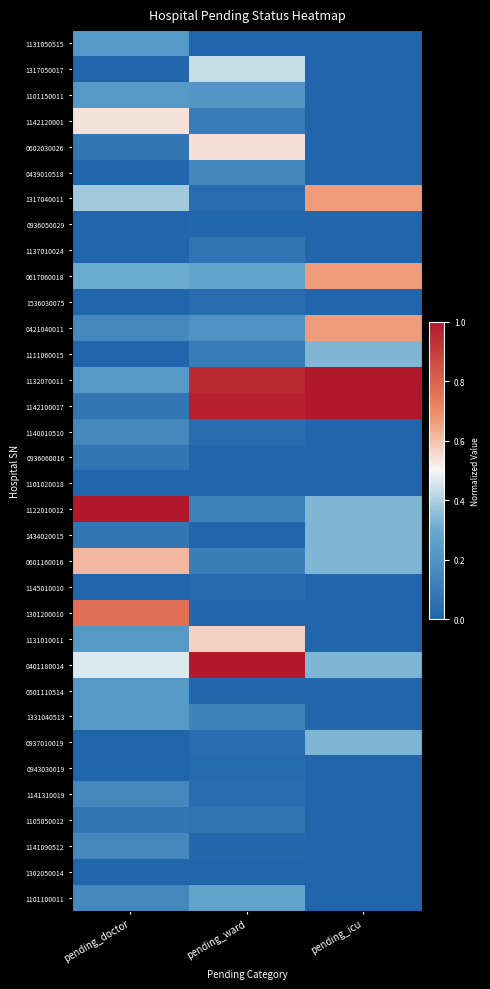

Rank the series at pending_icu from lowest to highest value.

1131050515, 1317050017, 1101150011, 1142120001, 0602030026, 0439010518, 0936050029, 1137010024, 1536030075, 1140010510, 0936060016, 1101020018, 1145010010, 1301200010, 1131010011, 0501110514, 1331040513, 0943030019, 1141310019, 1105050012, 1141090512, 1302050014, 1101100011, 1111060015, 1122010012, 1434020015, 0601160016, 0401180014, 0937010019, 1317040011, 0617060018, 0421040011, 1132070011, 1142100017